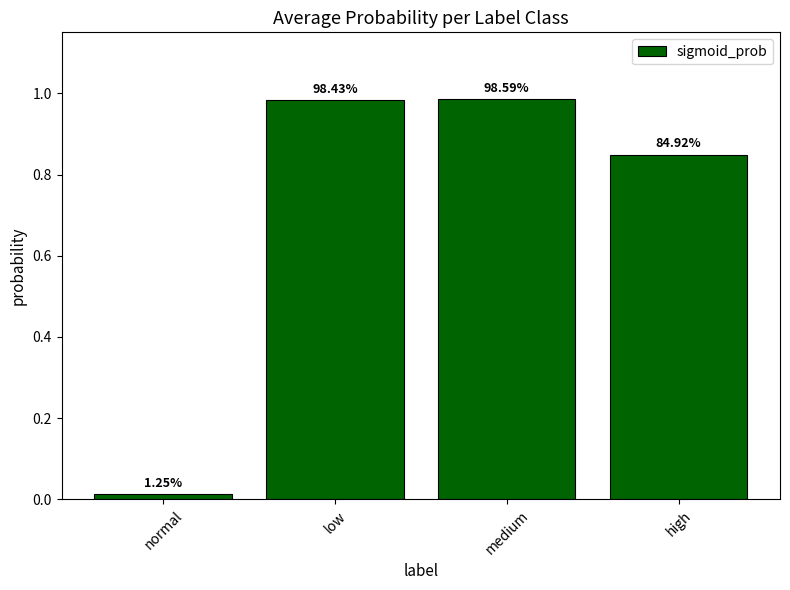

What is the difference between the second highest and minimum values?

1.0